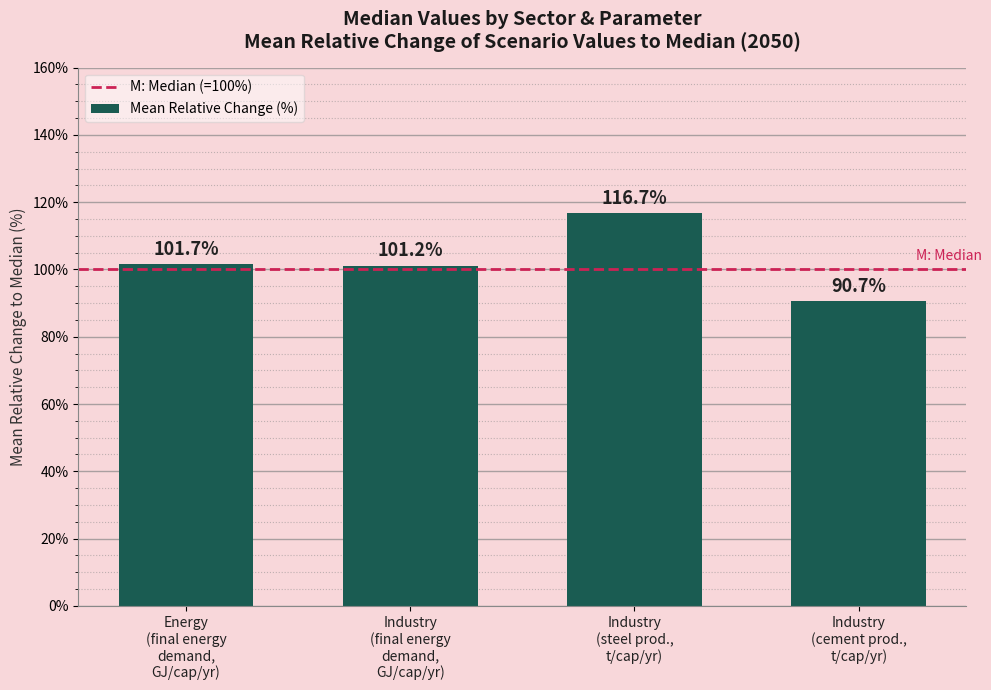

What is the minimum value shown in the chart?

90.7